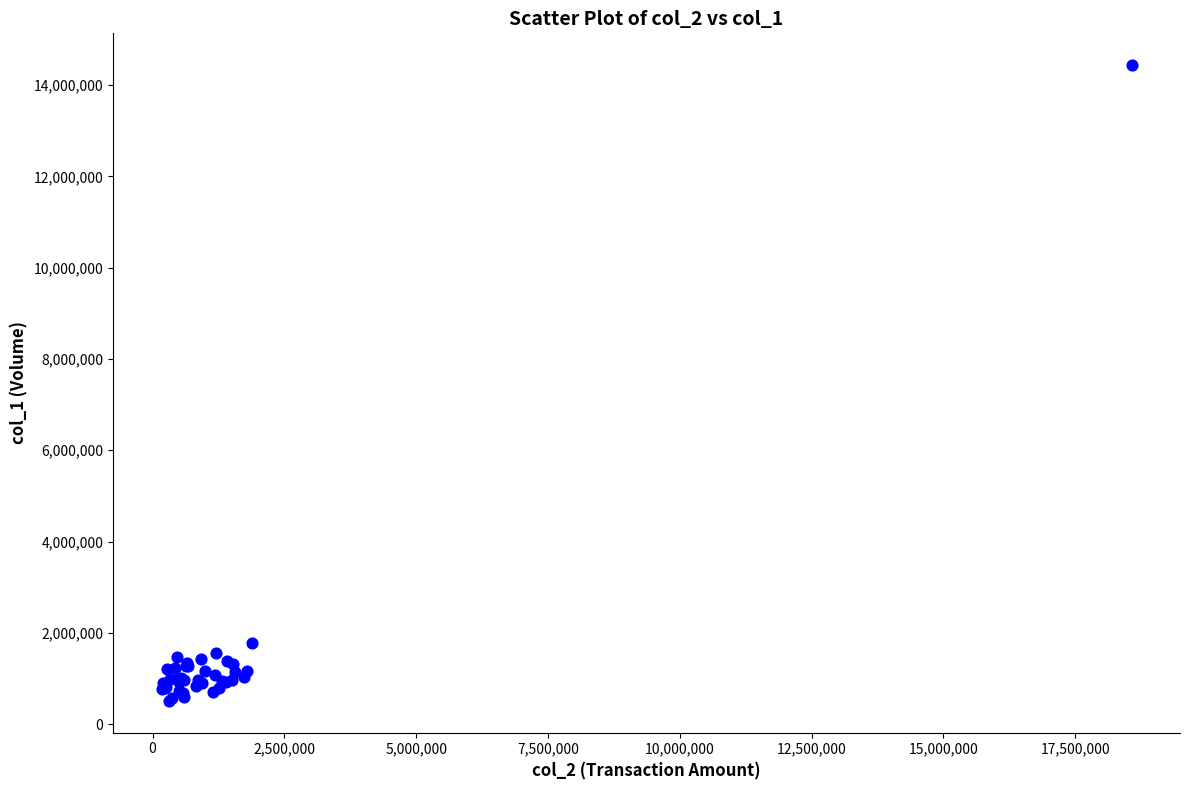

What Y value in the scatter plot is closest to 7472500?

1777000